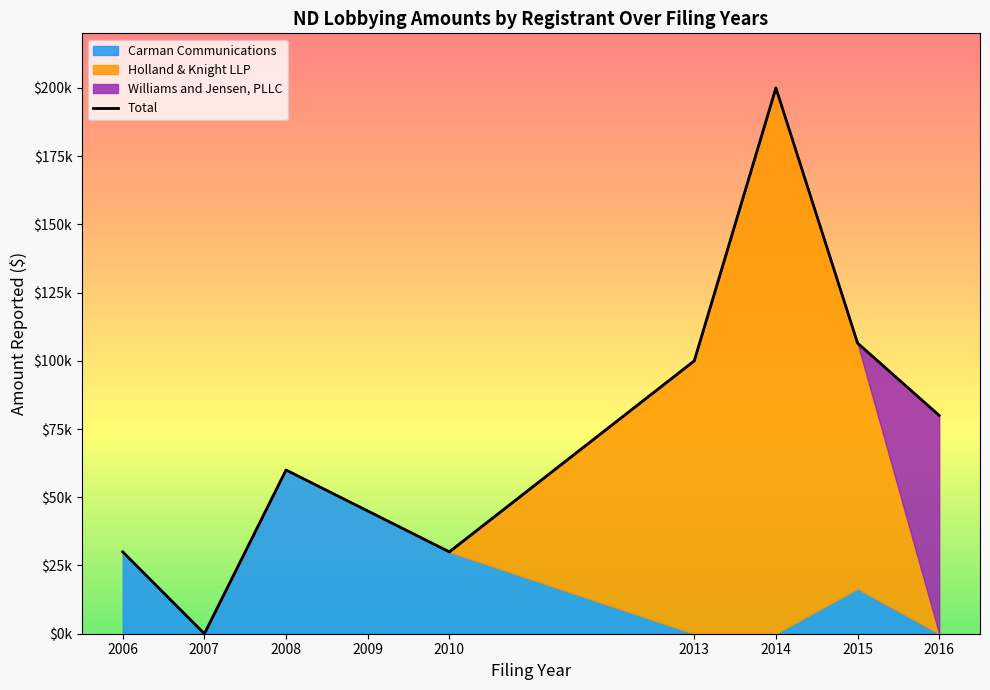

List the labels in order of value, smallest first.

2007, 2006, 2010, 2009, 2008, 2016, 2013, 2015, 2014